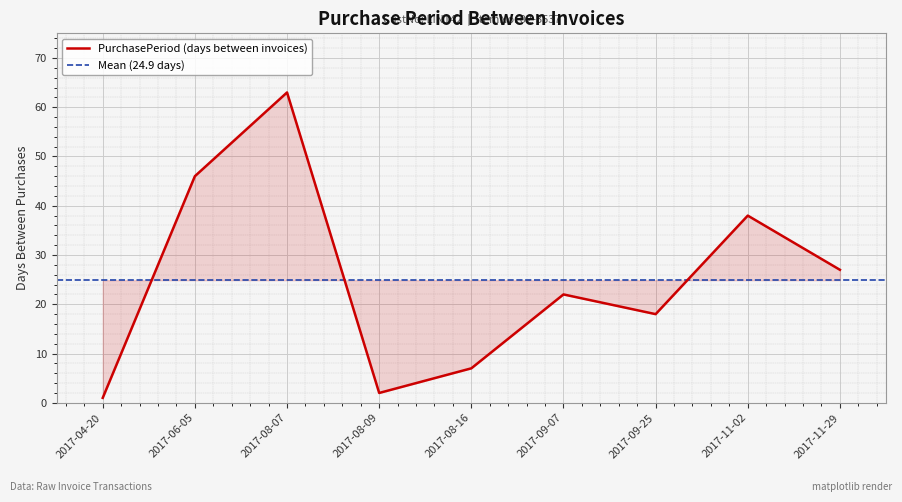

How many values exceed 22?

4